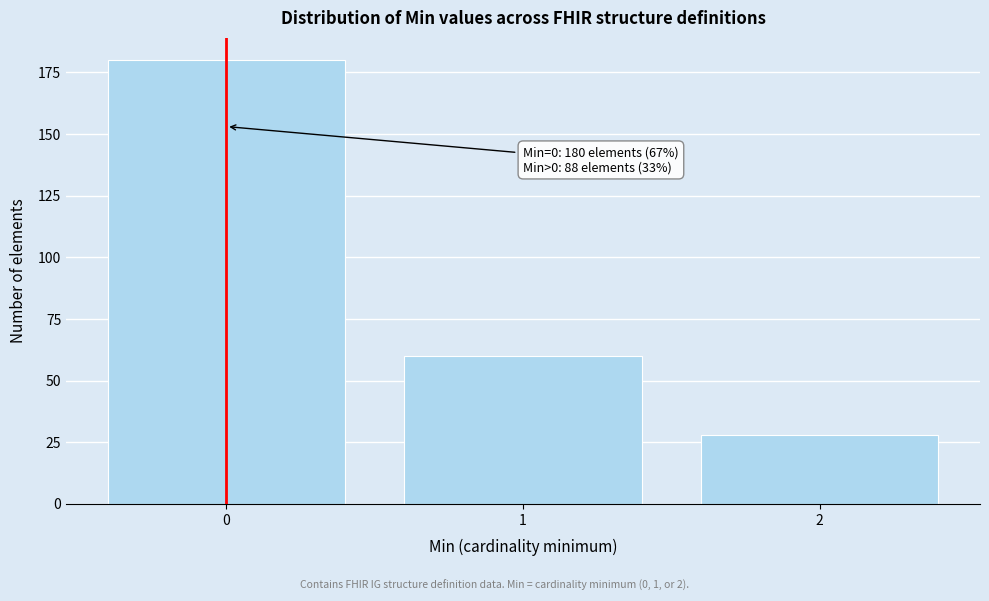

Reading right to left, transcribe all the data shown in this chart.

28	60	180